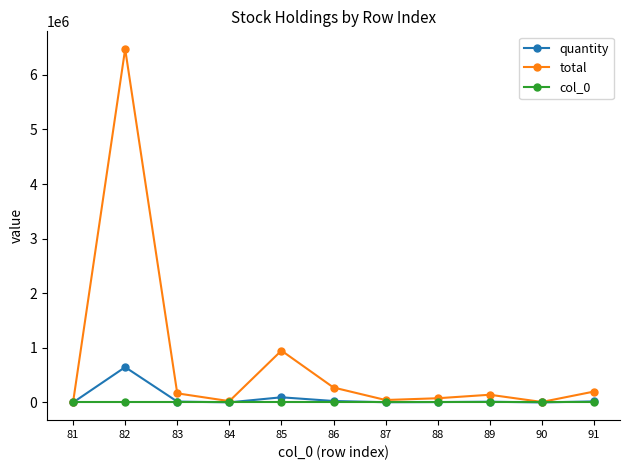

Count the number of categories in the chart.

11